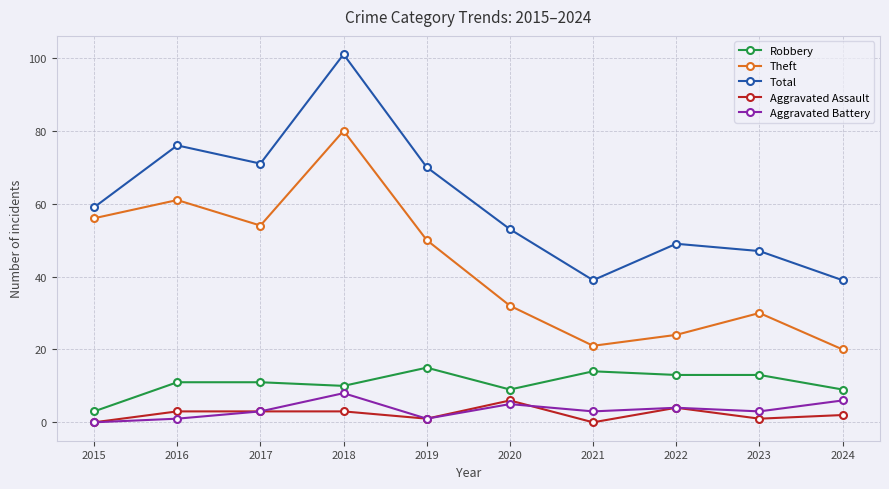

How many values in Aggravated Battery are above zero?

9